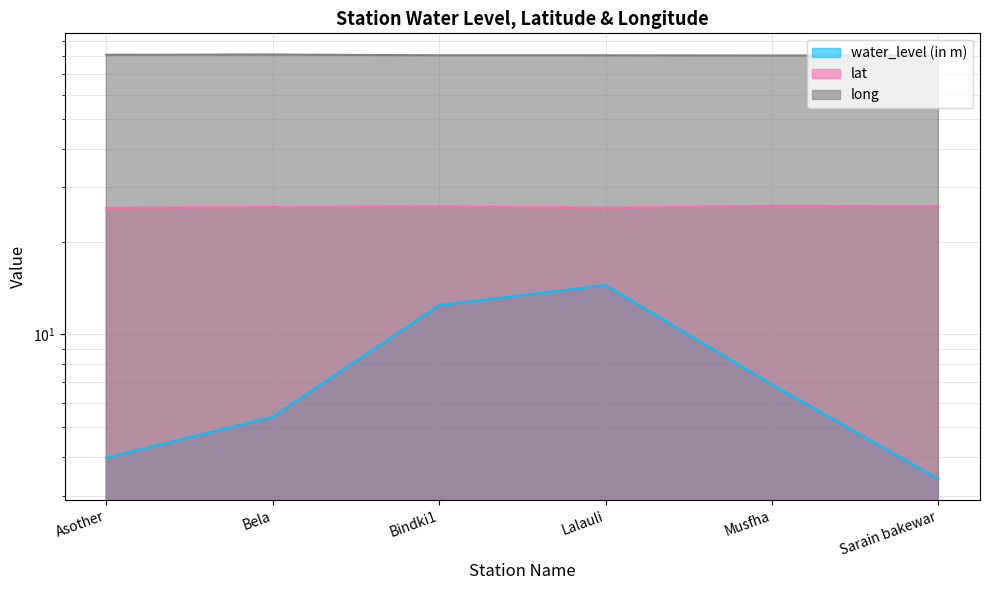

True or false: lat and long intersect in this chart.

False